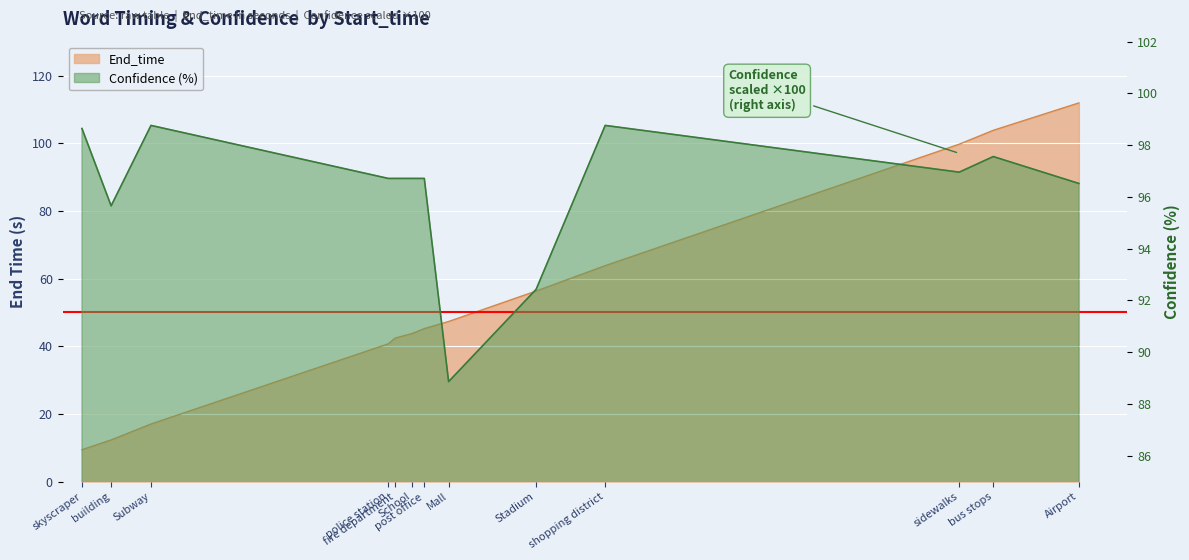

Which has a higher value, Airport or Subway?

Airport